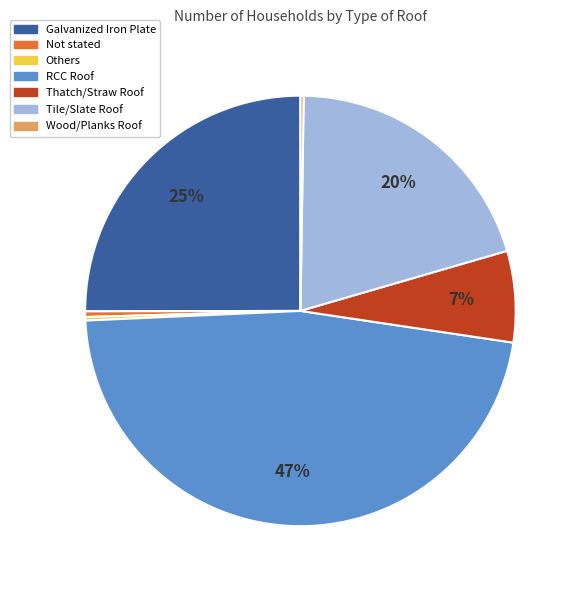

True or false: RCC Roof accounts for 47% of the total.

True